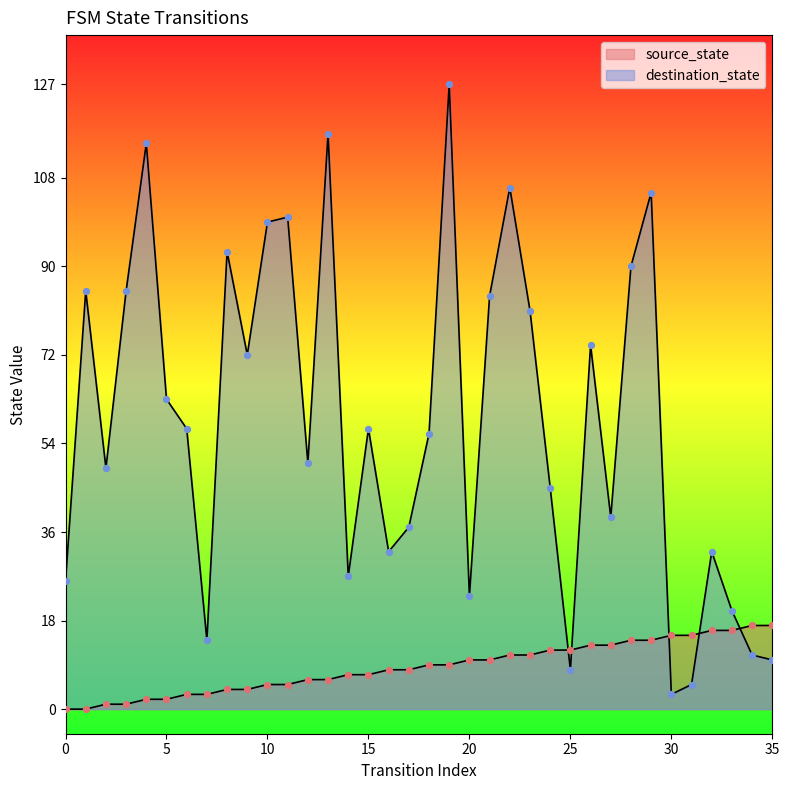

What is the total value across all series at 35?

27